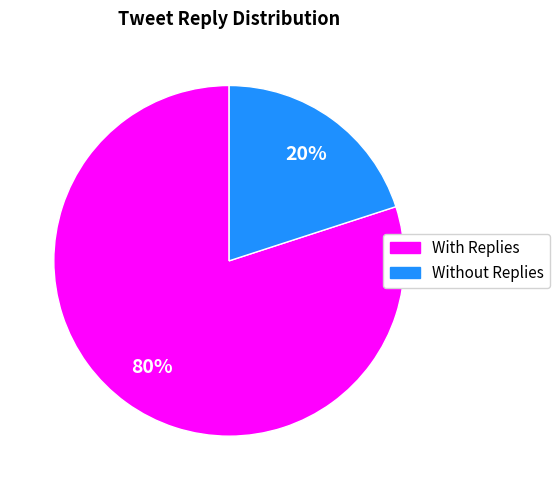

Is there a majority slice in this chart?

Yes